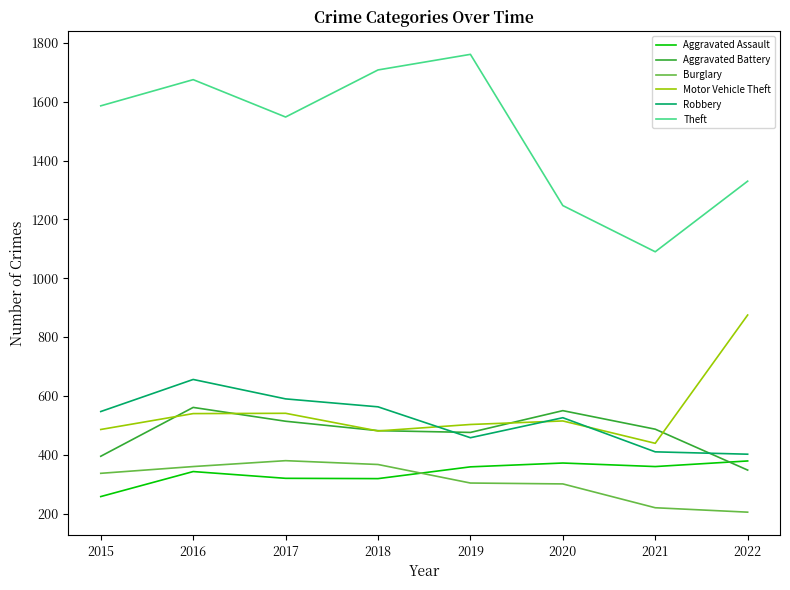

Which series has the largest total across all categories?

Theft